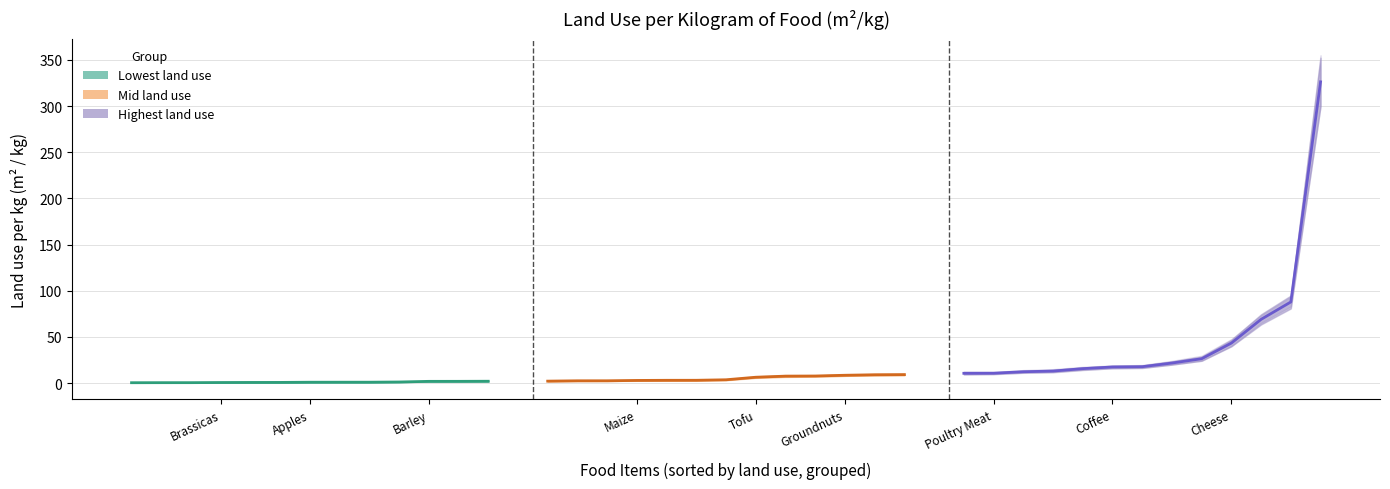

What is the maximum value shown in the chart?

326.2